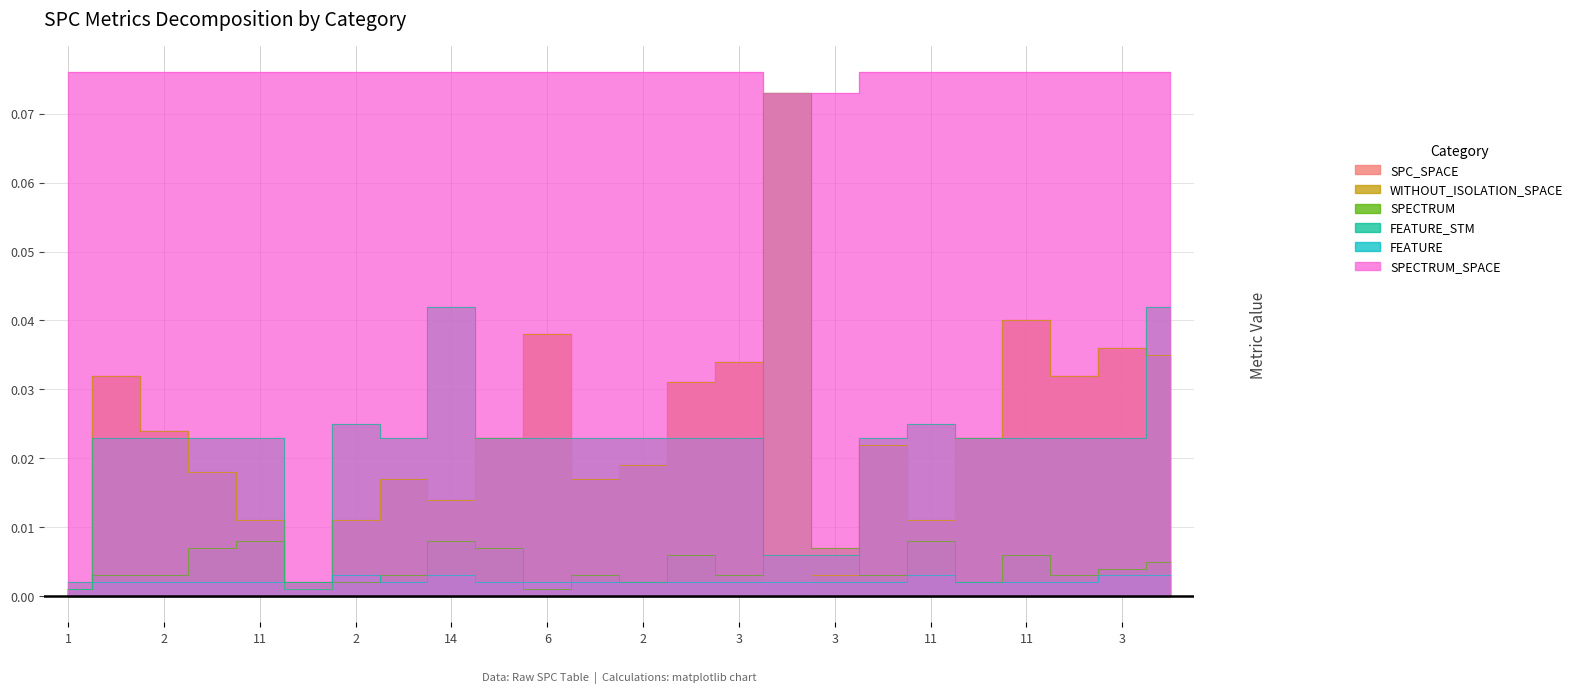

How many data points does each series have?

24